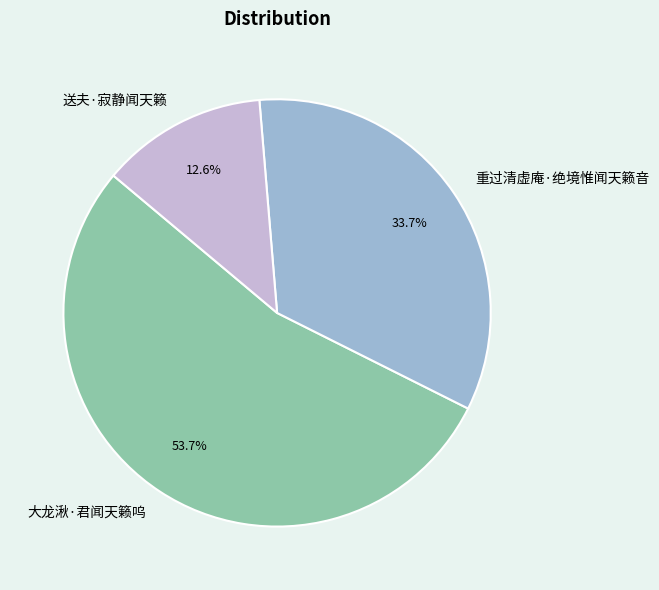

True or false: 大龙湫·君闻天籁呜 accounts for 54% of the total.

True